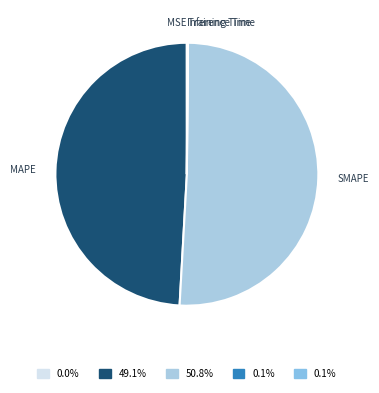

What is the largest slice in the pie chart?

SMAPE